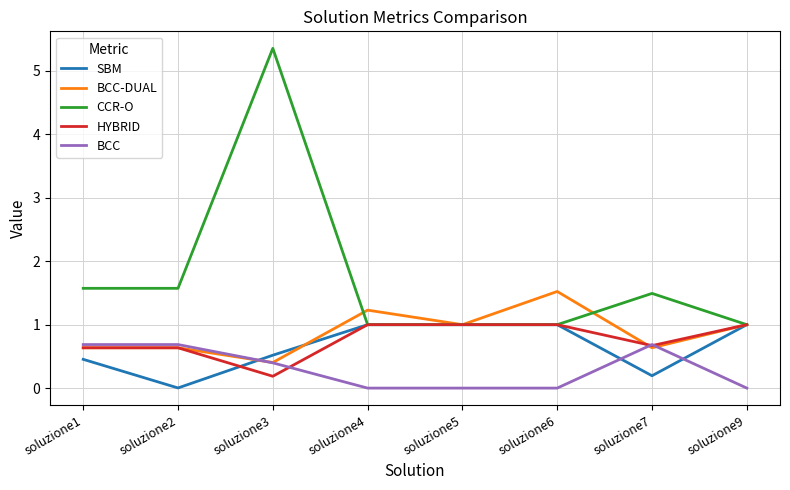

What is the greatest value displayed?

5.4